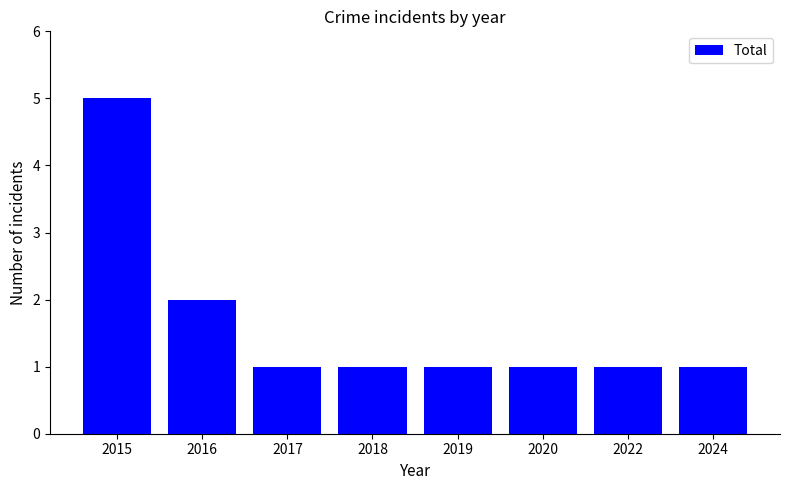

Which has a higher value, 2016 or 2024?

2016